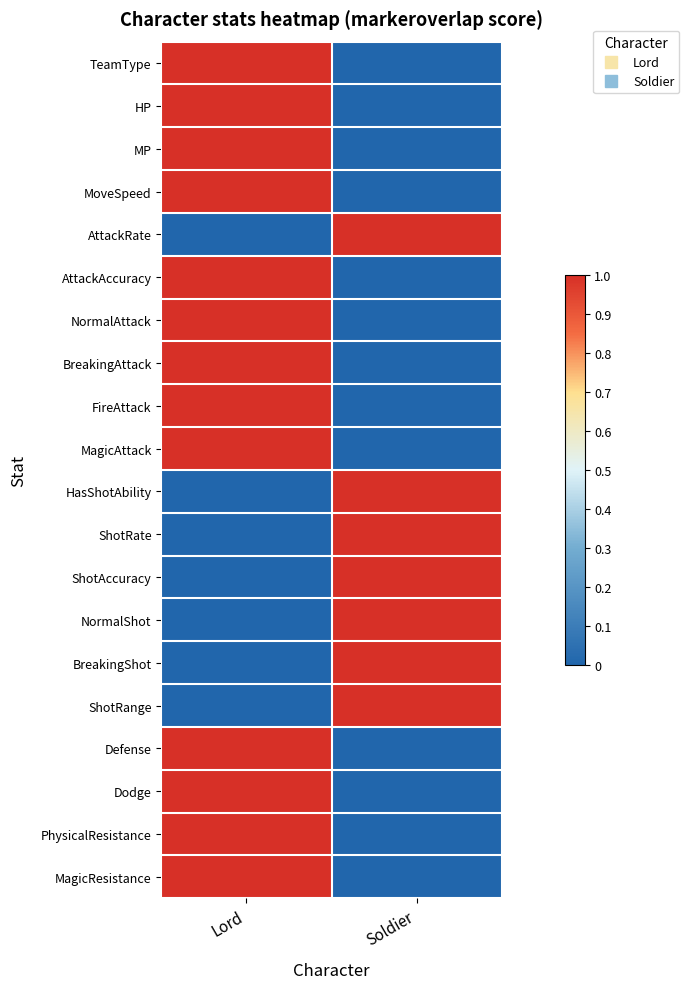

Reading right to left, transcribe all the data shown in this chart.

TeamType: Soldier=0	Lord=1
HP: Soldier=0	Lord=1
MP: Soldier=0	Lord=1
MoveSpeed: Soldier=0	Lord=1
AttackRate: Soldier=1	Lord=0
AttackAccuracy: Soldier=0	Lord=1
NormalAttack: Soldier=0	Lord=1
BreakingAttack: Soldier=0	Lord=1
FireAttack: Soldier=0	Lord=1
MagicAttack: Soldier=0	Lord=1
HasShotAbility: Soldier=1	Lord=0
ShotRate: Soldier=1	Lord=0
ShotAccuracy: Soldier=1	Lord=0
NormalShot: Soldier=1	Lord=0
BreakingShot: Soldier=1	Lord=0
ShotRange: Soldier=1	Lord=0
Defense: Soldier=0	Lord=1
Dodge: Soldier=0	Lord=1
PhysicalResistance: Soldier=0	Lord=1
MagicResistance: Soldier=0	Lord=1